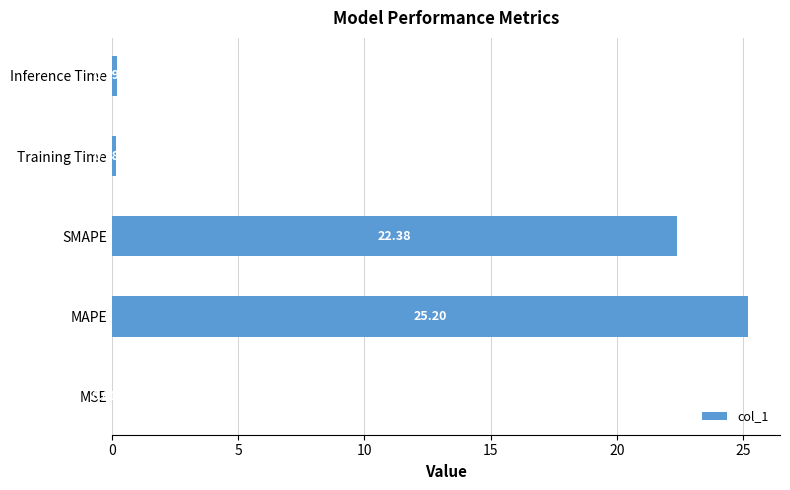

Which category has the highest value across all series?

MAPE